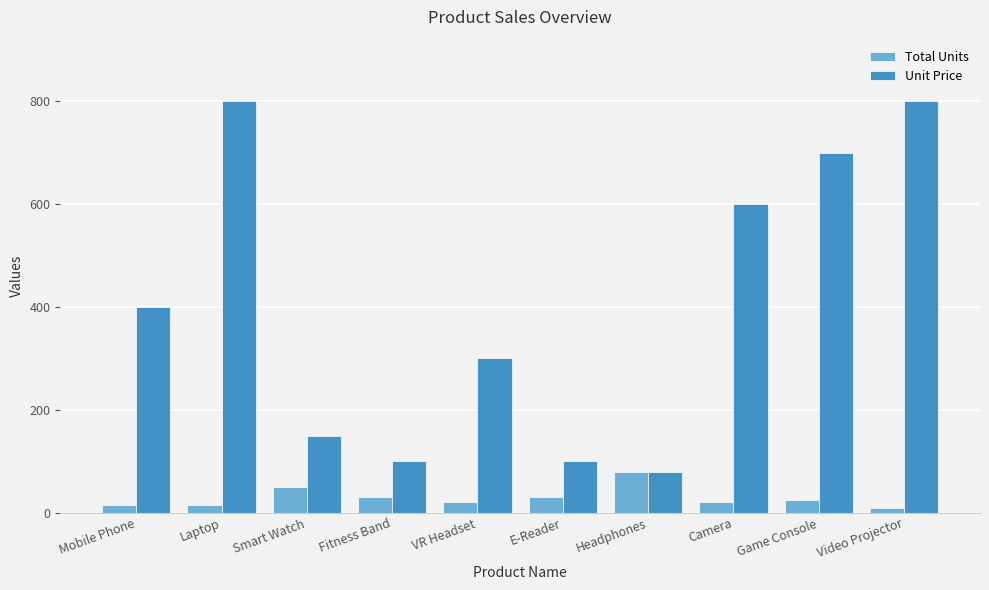

List the series in order of their overall mean, highest first.

Unit Price, Total Units